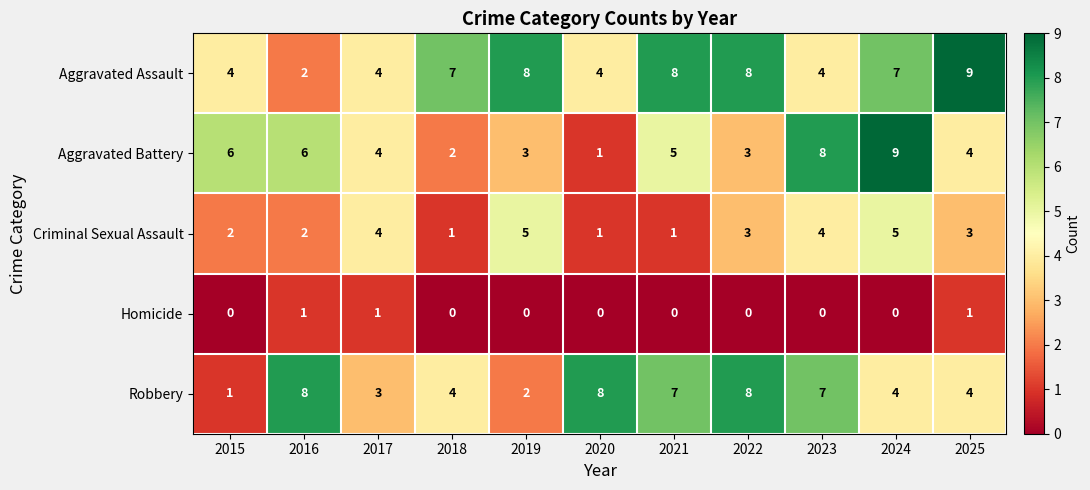

Rank the series at 2018 from lowest to highest value.

Homicide, Criminal Sexual Assault, Aggravated Battery, Robbery, Aggravated Assault